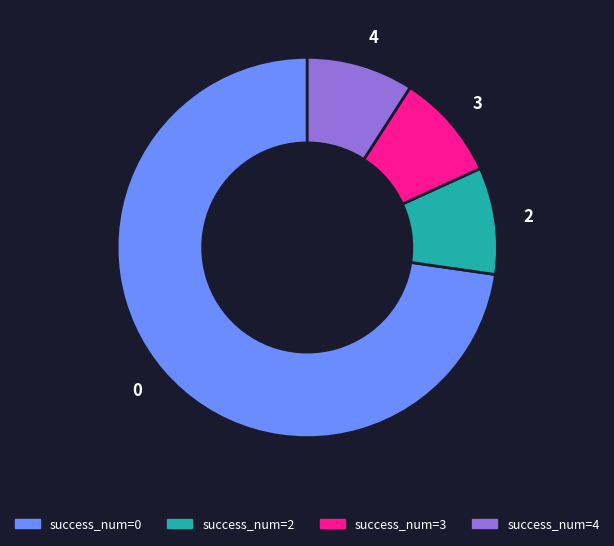

Do 4 and 2 together represent more than half of the pie?

No